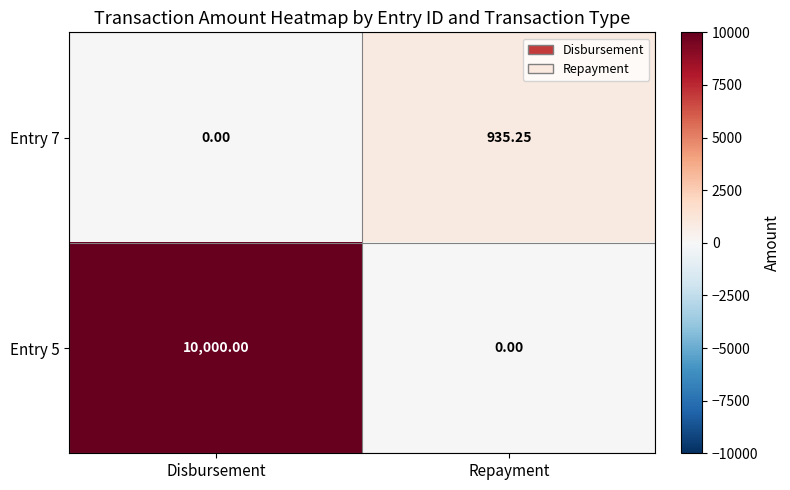

Where does the Entry 7 series first go above 935?

Repayment